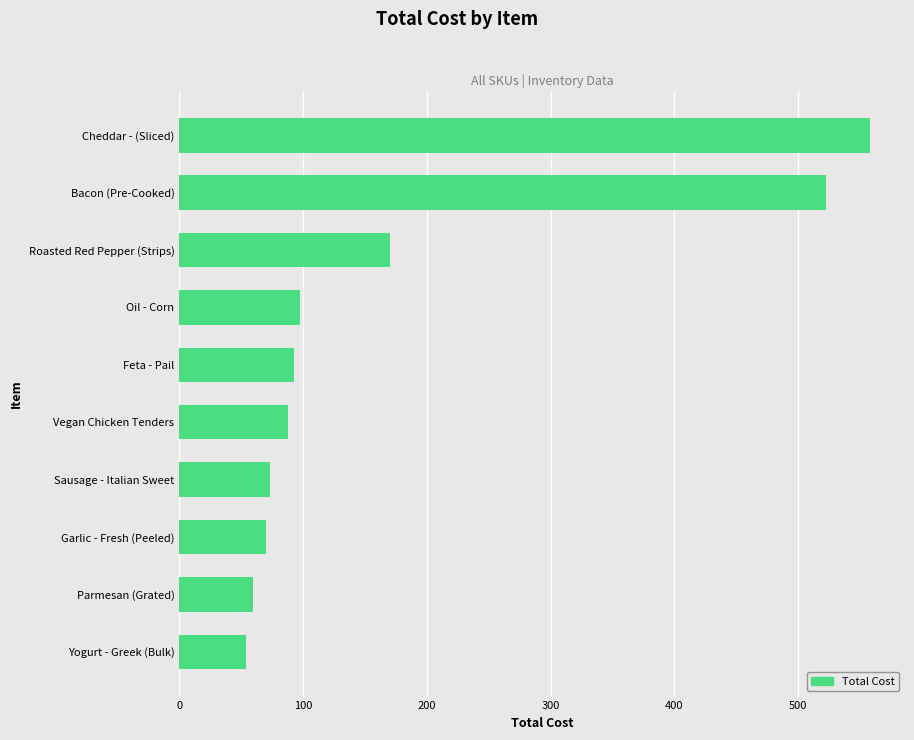

What is the approximate value at Yogurt - Greek (Bulk)?

54.2